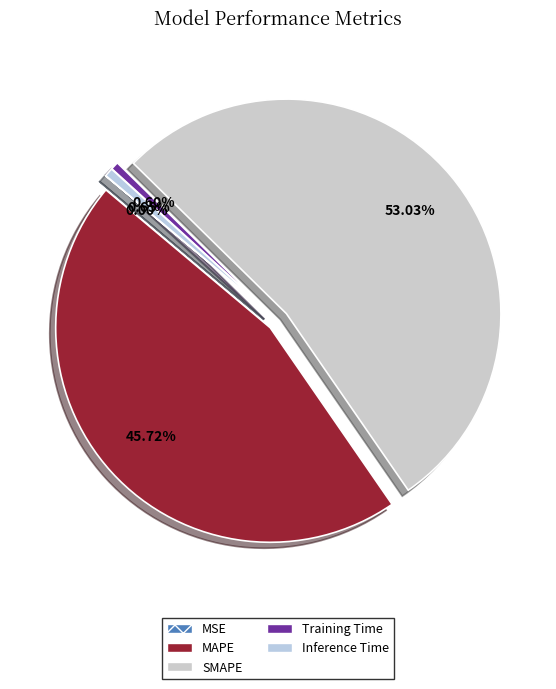

Is Training Time the majority of the pie?

No